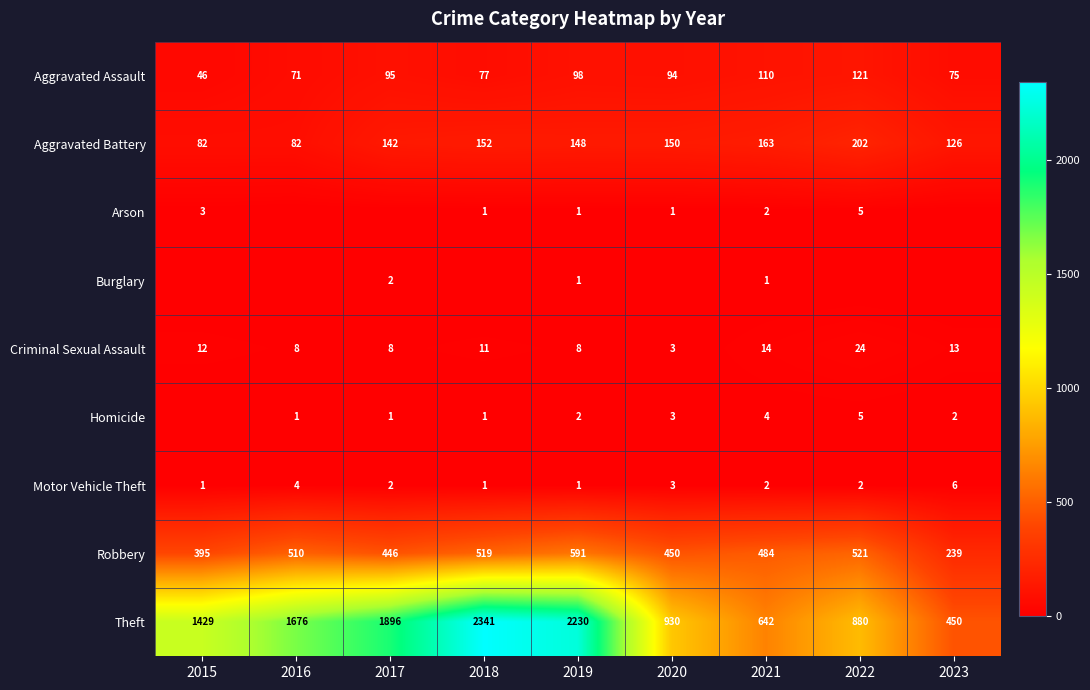

Where is Motor Vehicle Theft nearest to the value 3?

2020